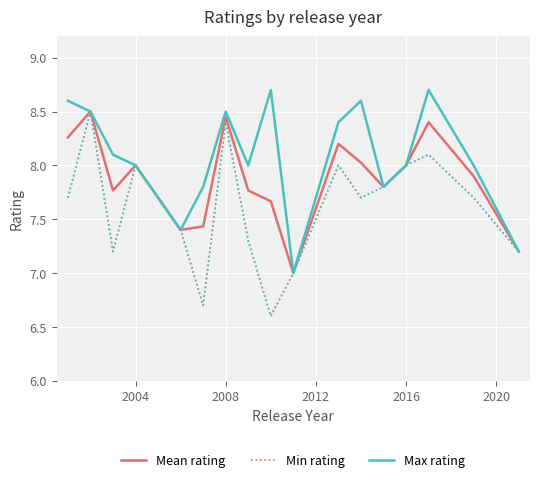

What is the maximum value shown in the chart?

8.7